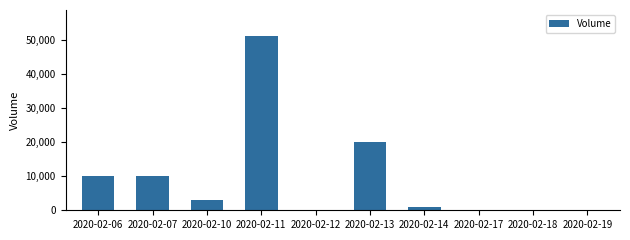

What is the sum of the values at 2020-02-11 and 2020-02-12?

51200